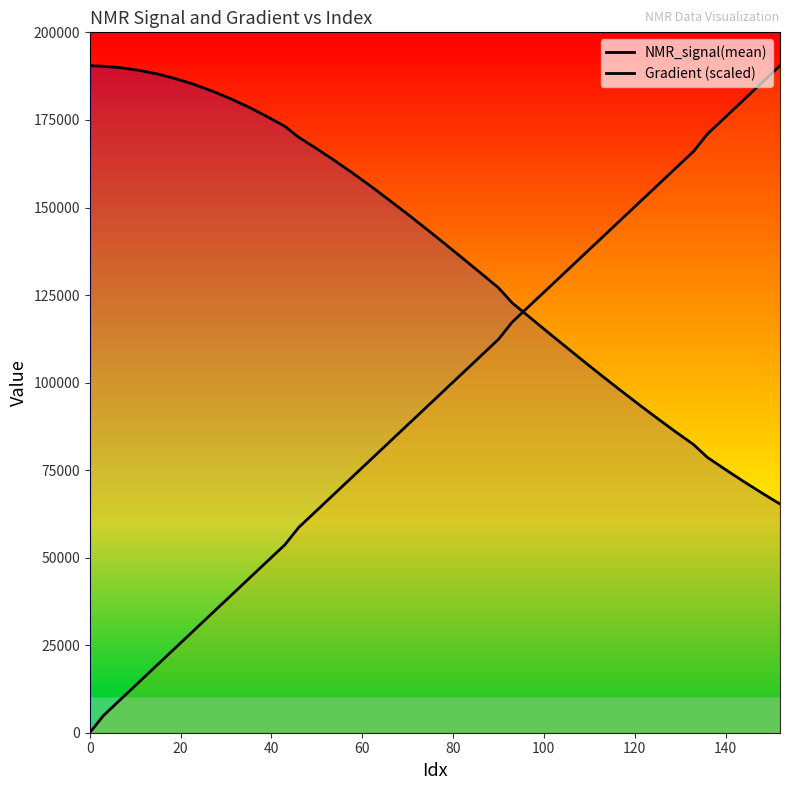

List the series in order of their overall mean, lowest first.

Gradient (scaled), NMR_signal(mean)